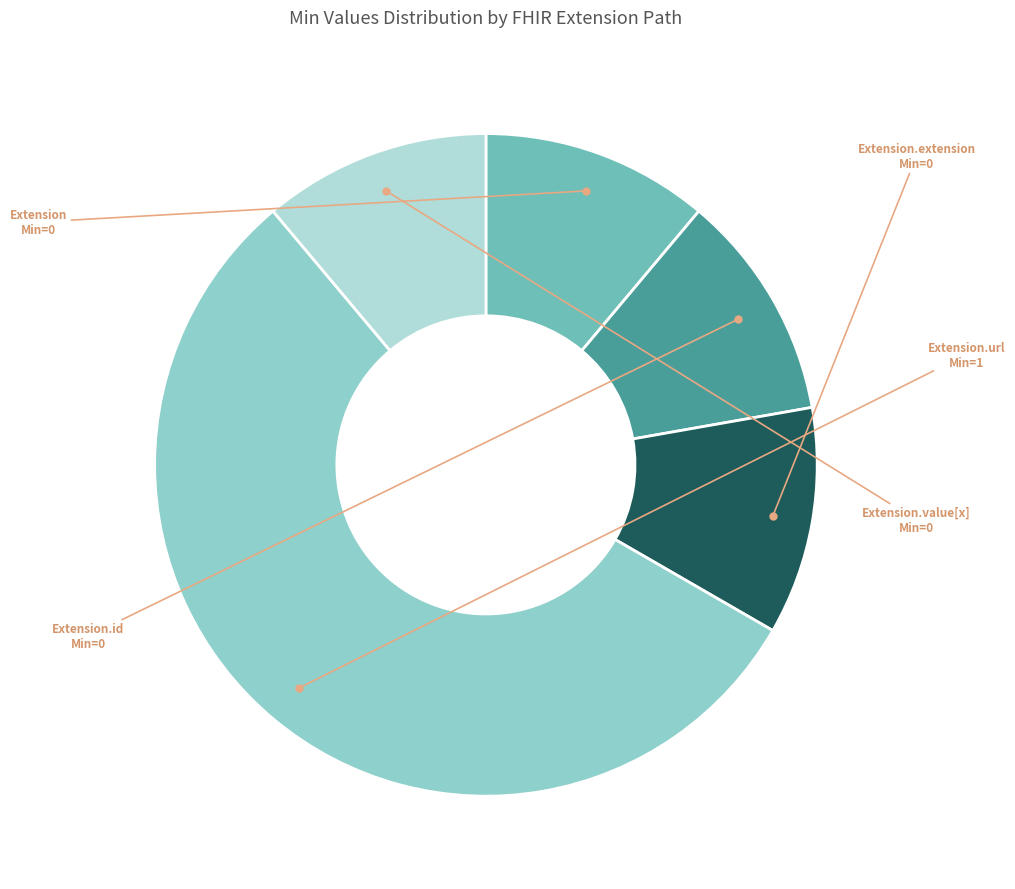

How many segments does this pie chart have?

5